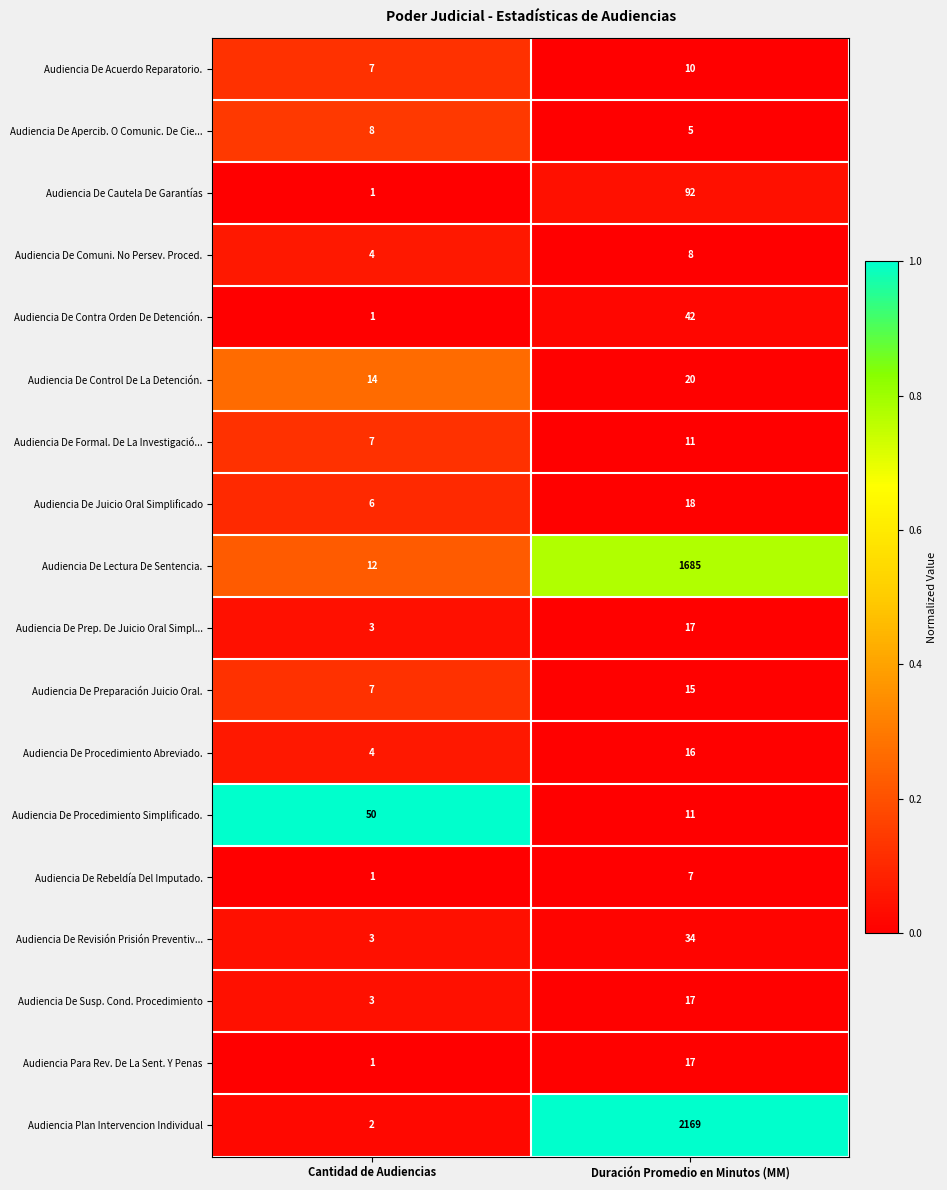

Which label corresponds to the smallest value in the chart?

Cantidad de Audiencias